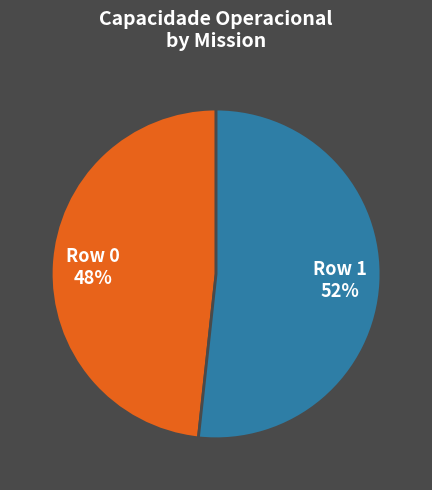

The Row 0 slice represents 62% of the pie. True or false?

False